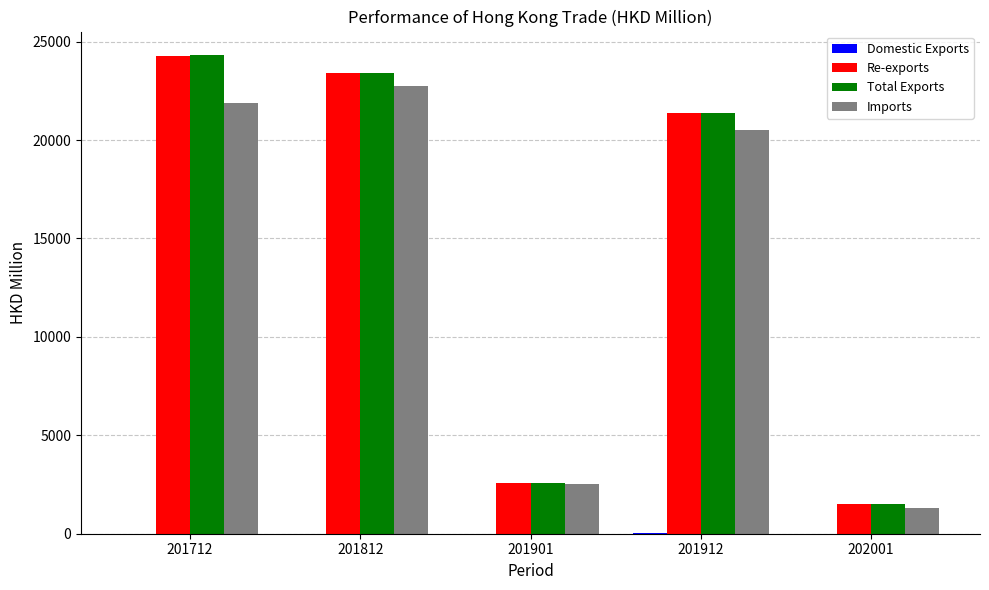

Is it true that Re-exports equals 31603.5 at 201712?

False